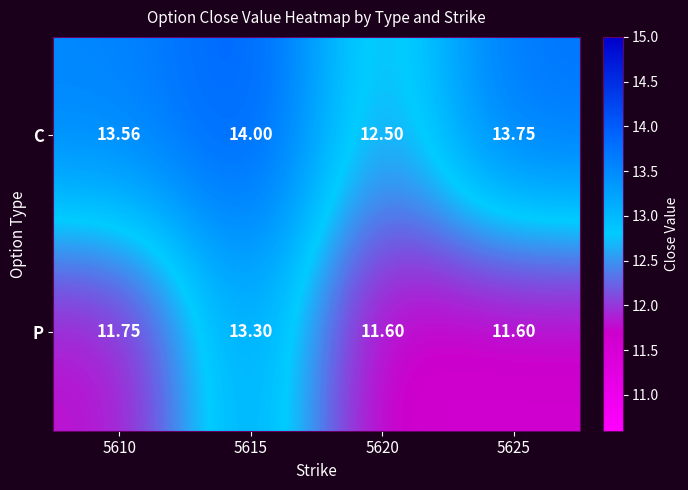

Which series has the largest total across all categories?

C